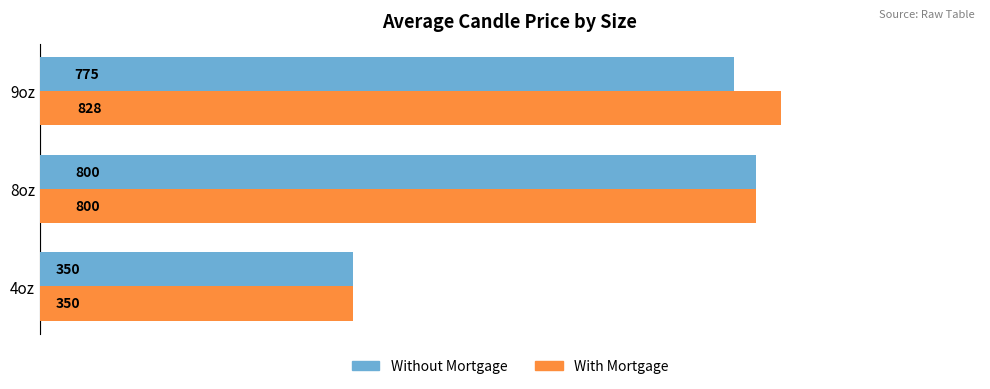

The Without Mortgage series shows 262 at 8oz. True or false?

False